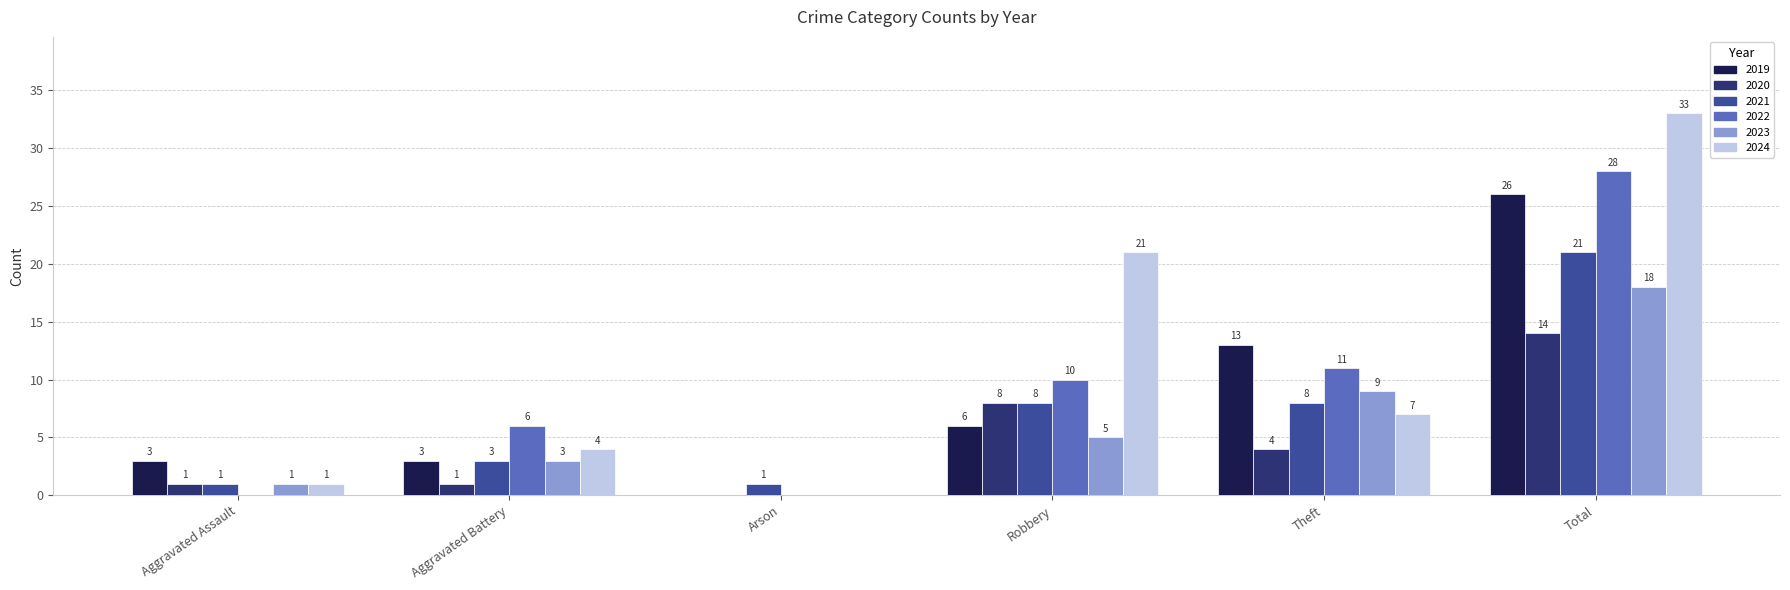

What is the total value across all series at Total?

140